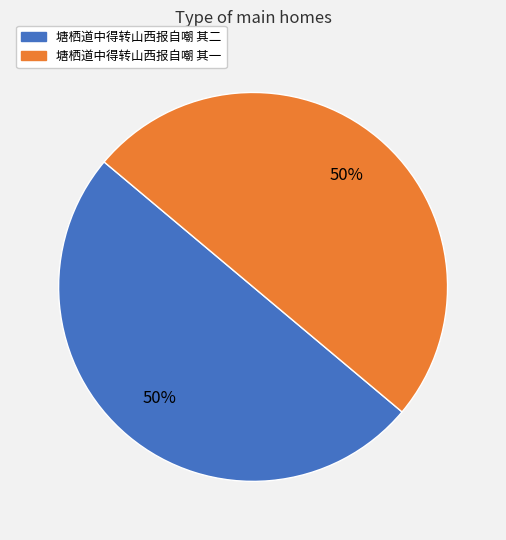

What percentage is the 塘栖道中得转山西报自嘲 其二 slice, to the nearest percent?

50%